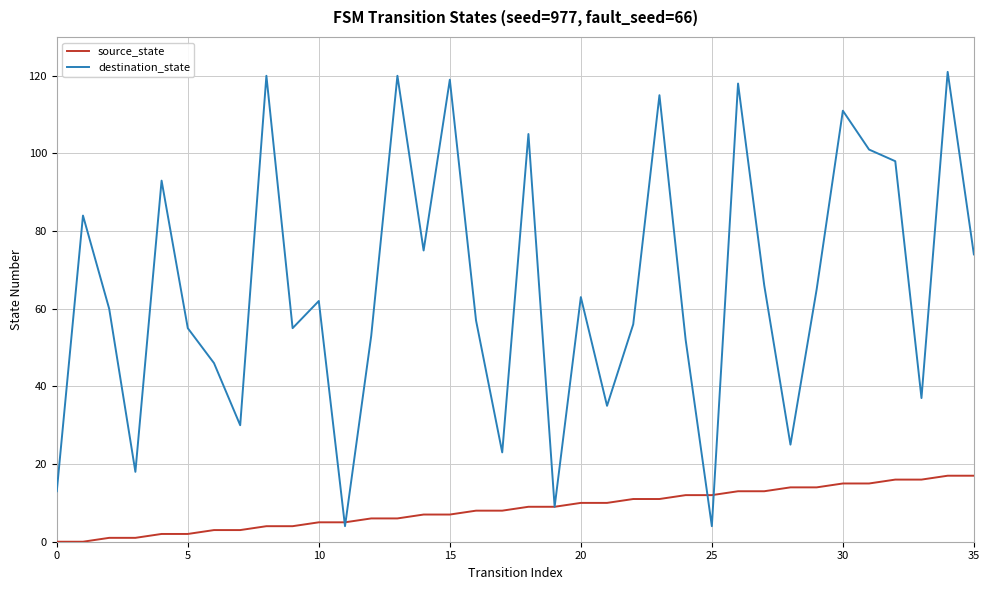

List the series in order of their overall mean, lowest first.

source_state, destination_state